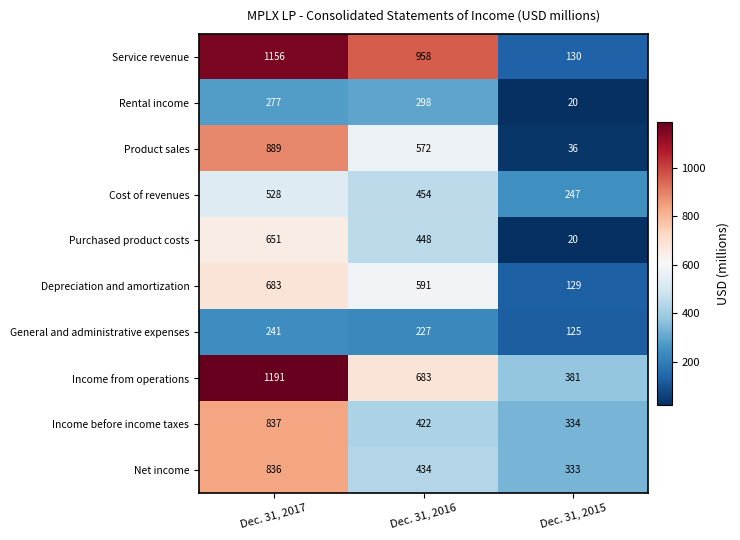

Reading left to right, transcribe all the data shown in this chart.

Service revenue: Dec. 31, 2017=1156	Dec. 31, 2016=958	Dec. 31, 2015=130
Rental income: Dec. 31, 2017=277	Dec. 31, 2016=298	Dec. 31, 2015=20
Product sales: Dec. 31, 2017=889	Dec. 31, 2016=572	Dec. 31, 2015=36
Cost of revenues: Dec. 31, 2017=528	Dec. 31, 2016=454	Dec. 31, 2015=247
Purchased product costs: Dec. 31, 2017=651	Dec. 31, 2016=448	Dec. 31, 2015=20
Depreciation and amortization: Dec. 31, 2017=683	Dec. 31, 2016=591	Dec. 31, 2015=129
General and administrative expenses: Dec. 31, 2017=241	Dec. 31, 2016=227	Dec. 31, 2015=125
Income from operations: Dec. 31, 2017=1191	Dec. 31, 2016=683	Dec. 31, 2015=381
Income before income taxes: Dec. 31, 2017=837	Dec. 31, 2016=422	Dec. 31, 2015=334
Net income: Dec. 31, 2017=836	Dec. 31, 2016=434	Dec. 31, 2015=333